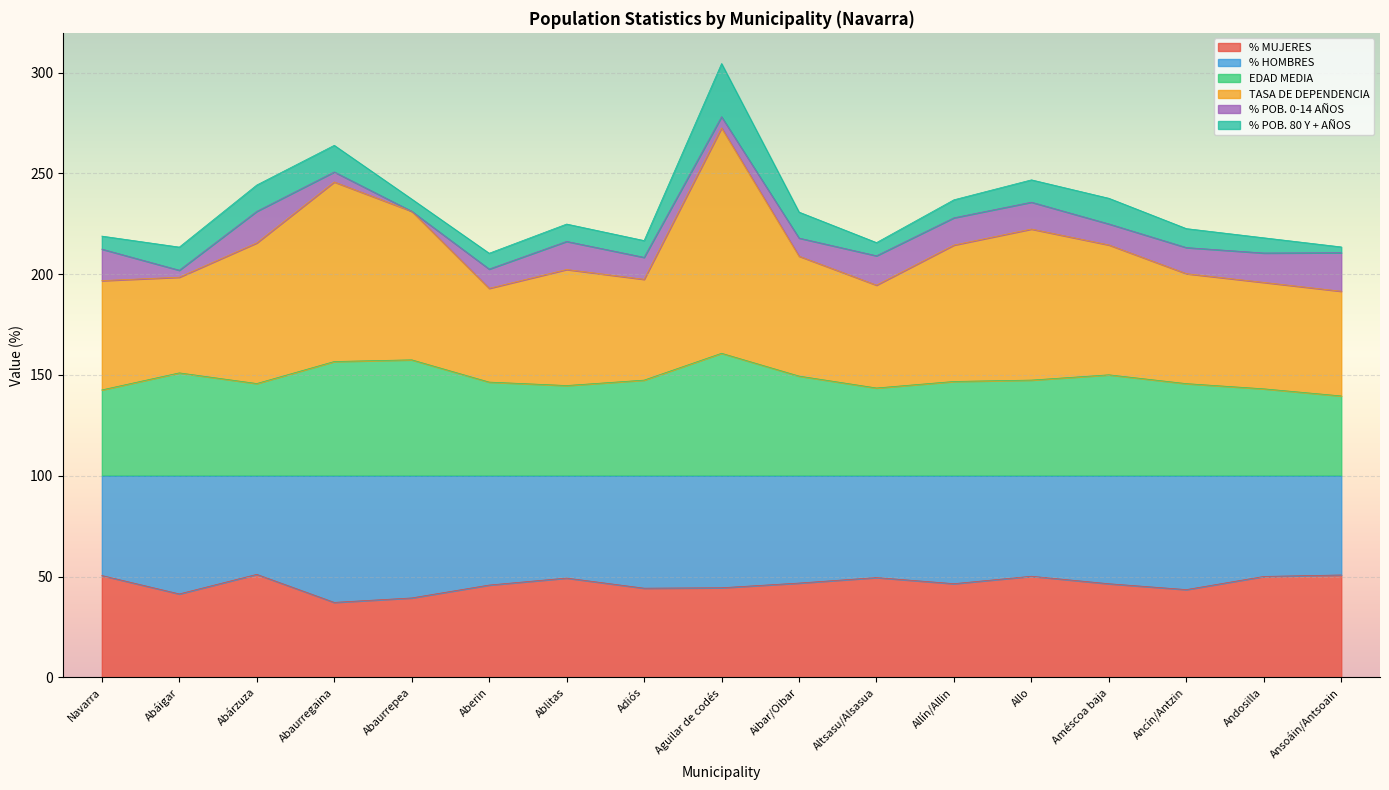

What is the label of the 9th point from the left?

Aguilar de codés